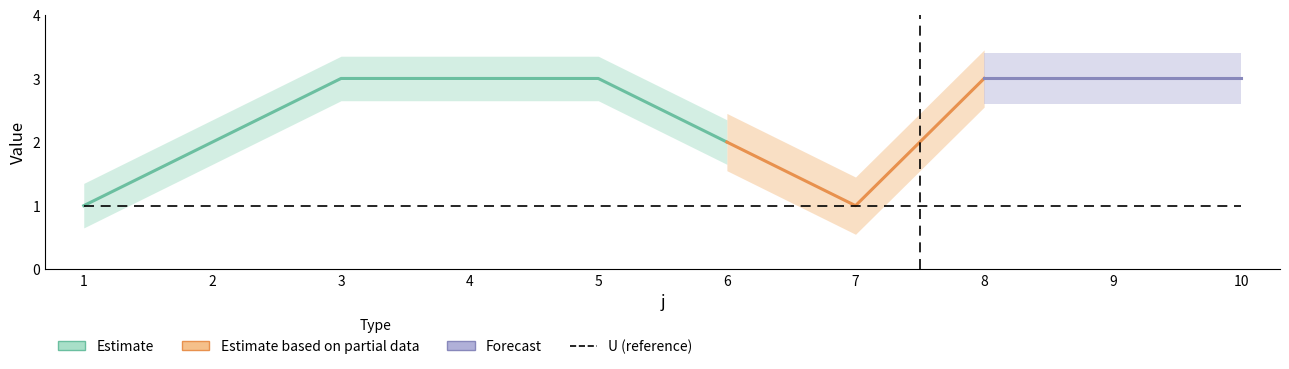

True or false: t and U cross at least once.

False